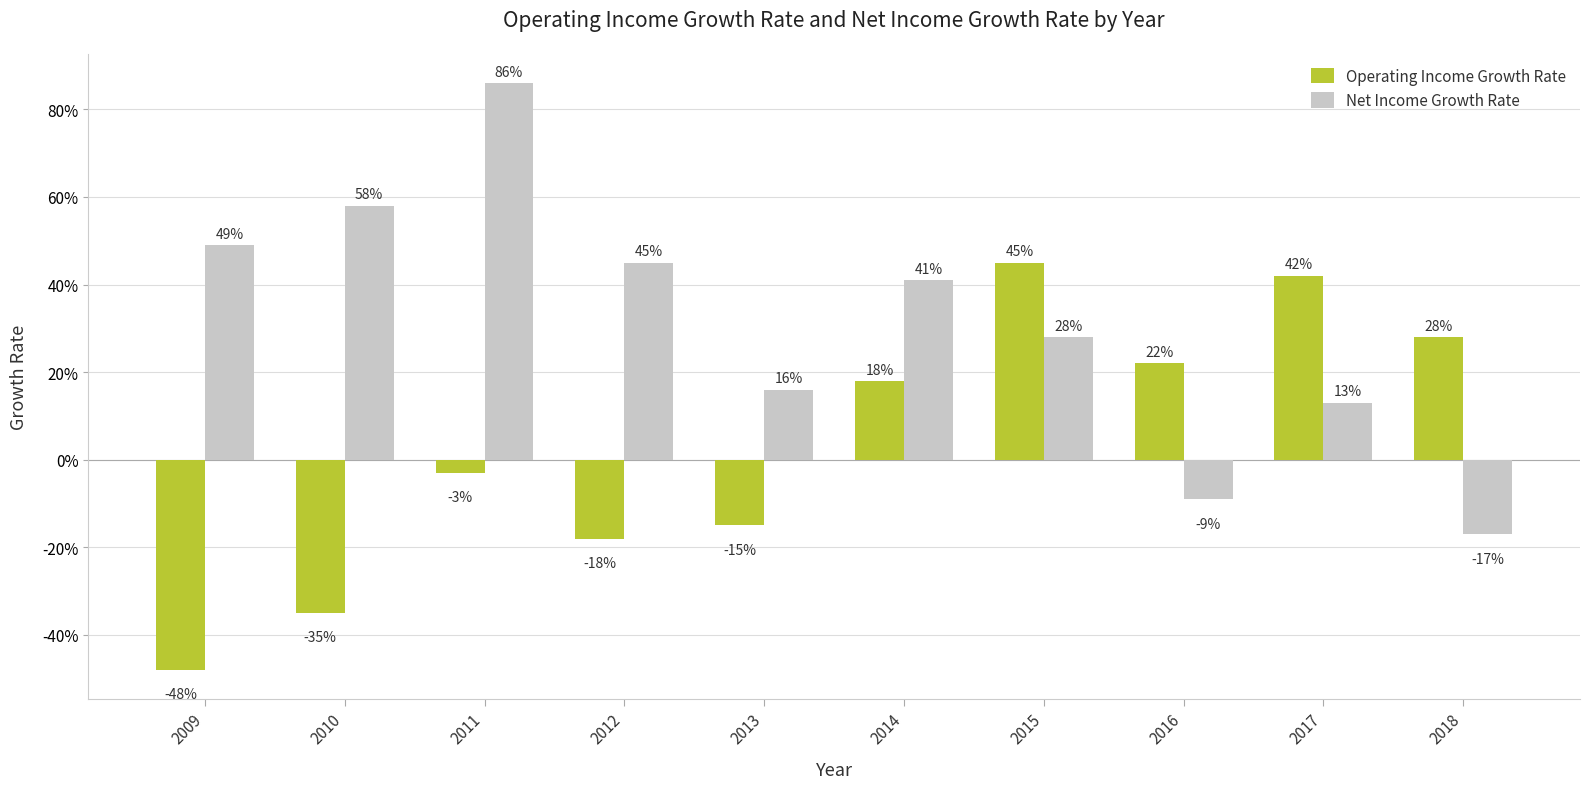

Are the bars grouped side by side (vs. stacked)?

Yes